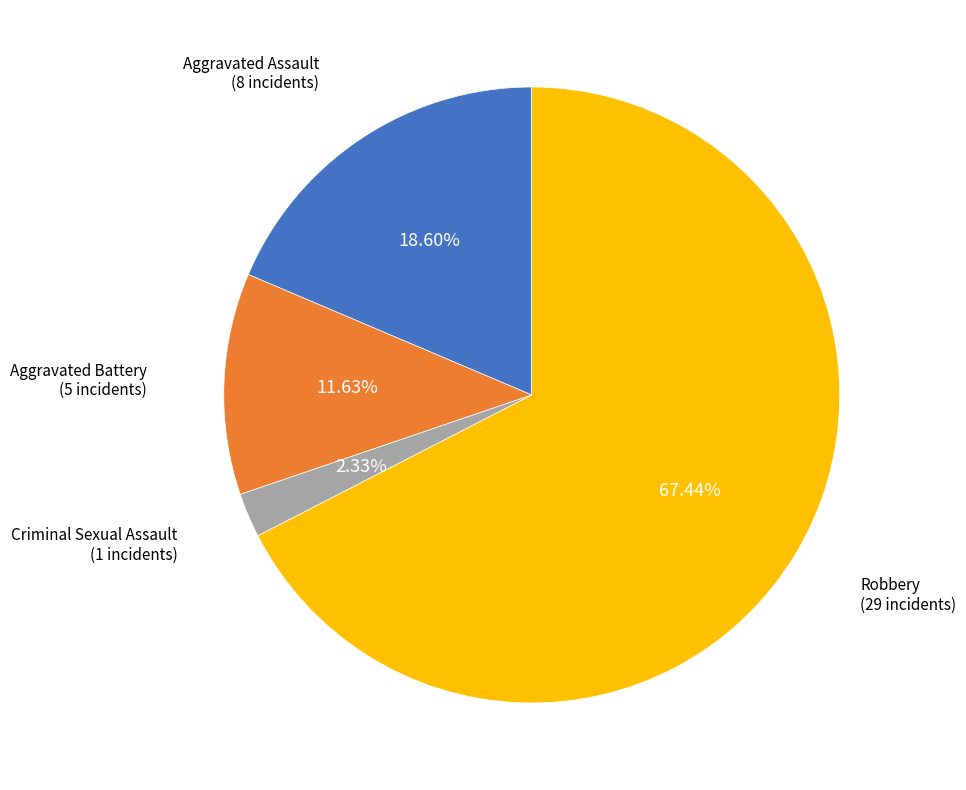

To the nearest percent, what is the difference between the Aggravated Battery and Robbery slice percentages?

56%